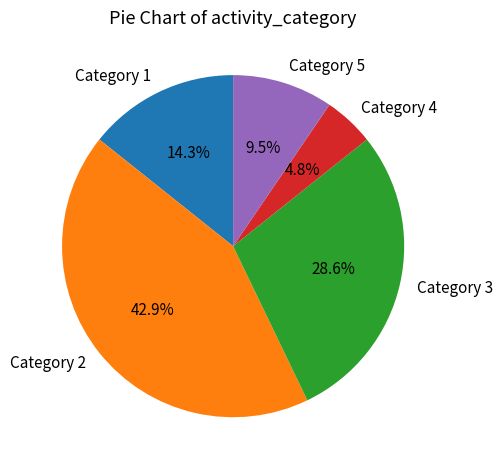

What is the smallest slice in the pie chart?

Category 4